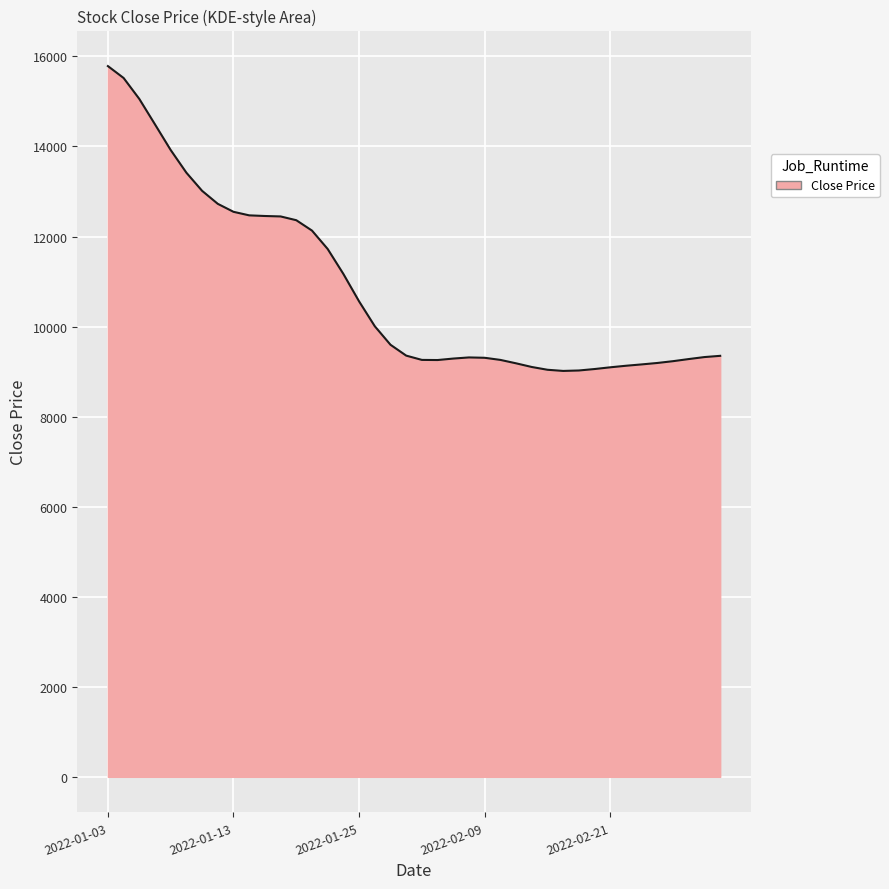

What is the smallest value displayed?

9014.9